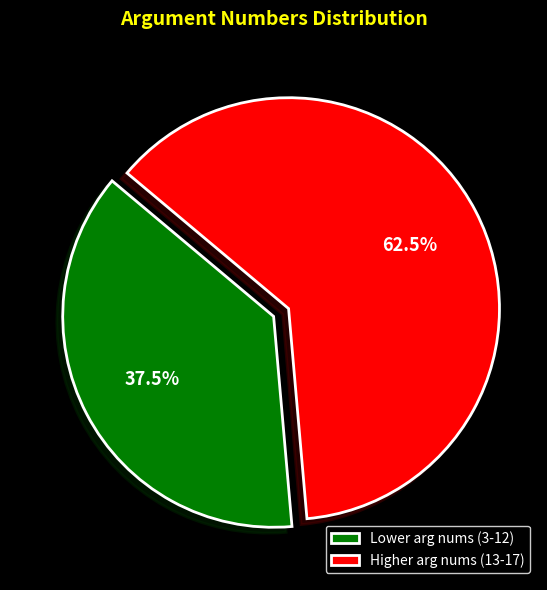

How much of the chart is everything except Higher arg nums (13-17)?

37.5%